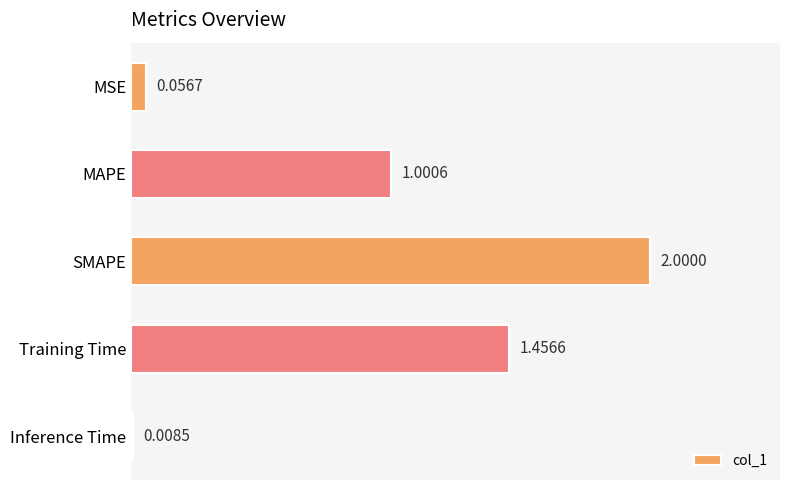

Rank the categories by value from lowest to highest.

Inference Time, MSE, MAPE, Training Time, SMAPE